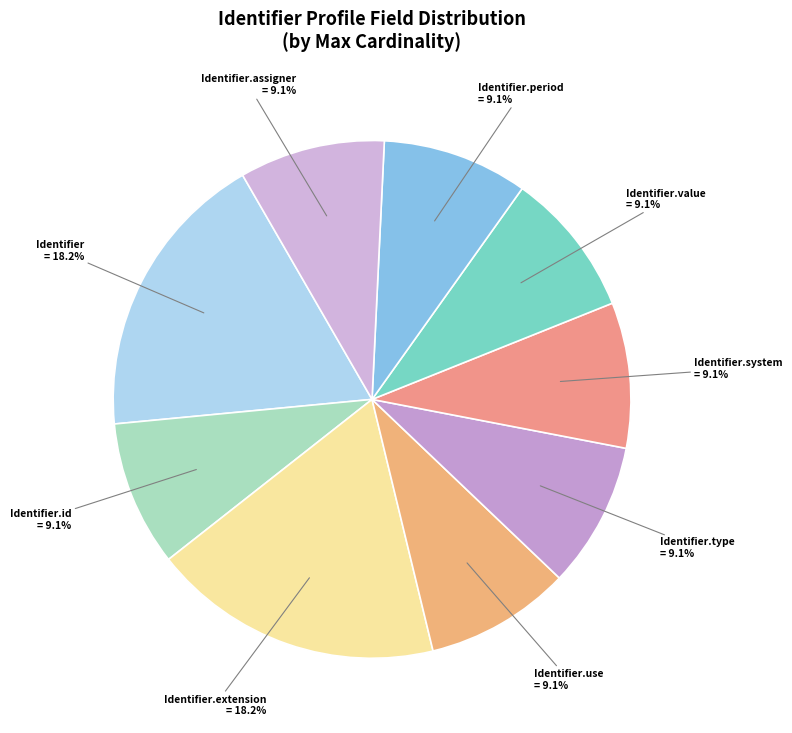

How many segments does this pie chart have?

9